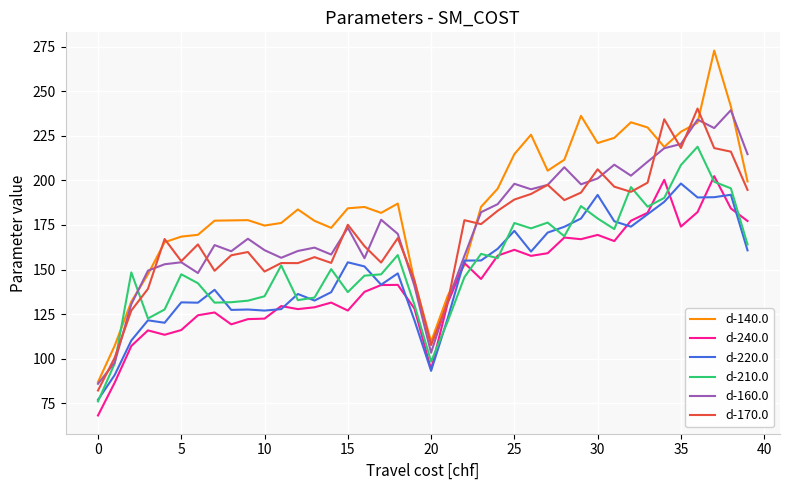

True or false: d-220.0 and d-170.0 cross at least once.

False